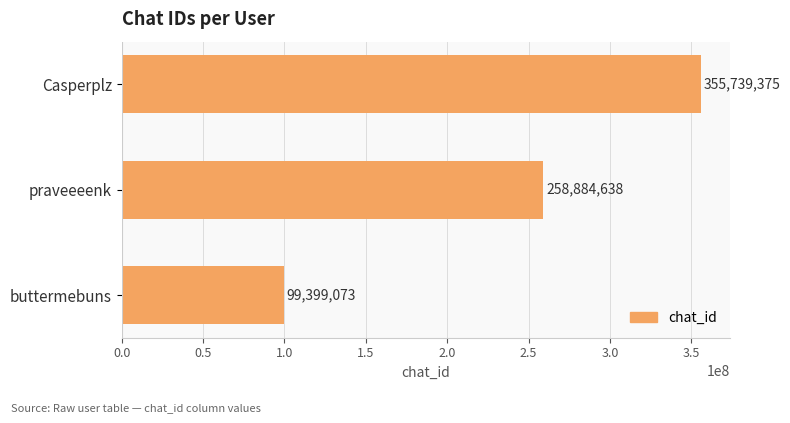

Does the chart contain stacked bars?

No